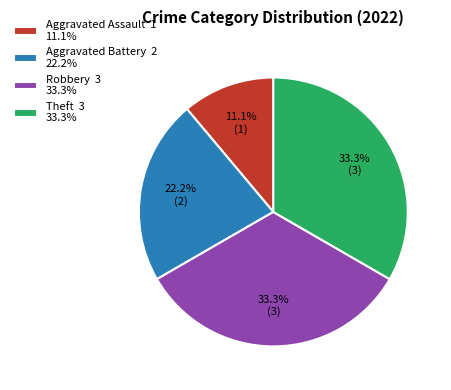

To the nearest percent, what is the difference between the Theft and Aggravated Assault slice percentages?

22%